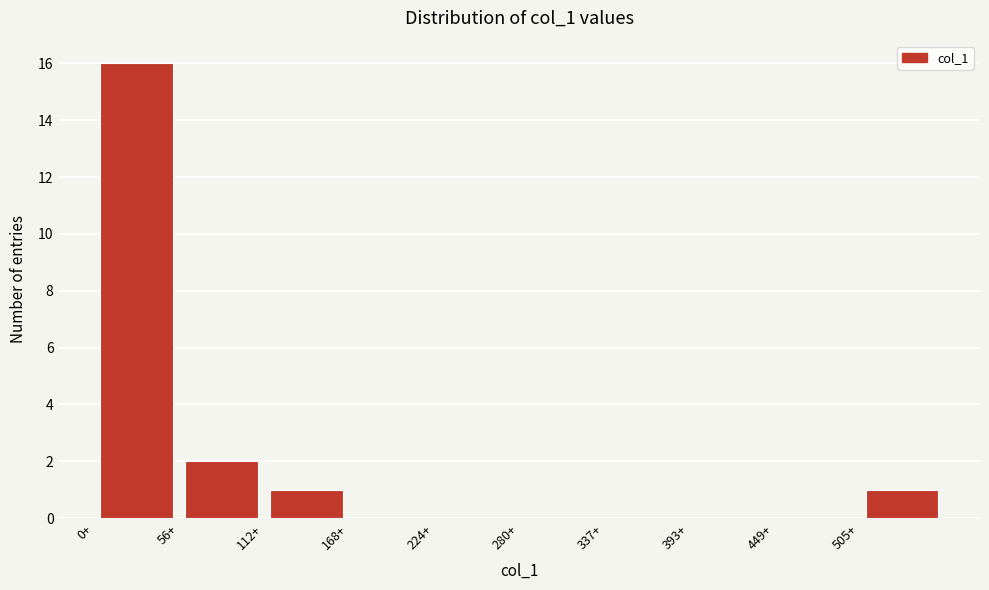

What is the height of the bar covering 0 to 60 on the x-axis? Neither the bar edges nor the heights are printed on the chart, so give them approximately, as read against the axes.

16